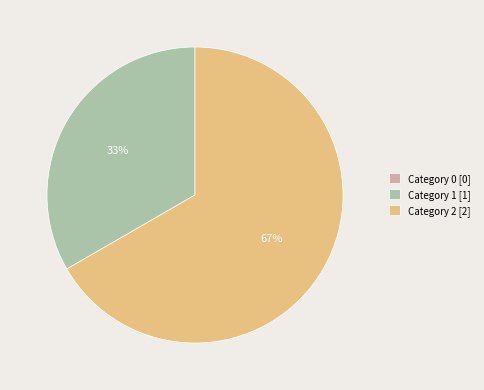

Which has a higher value, Category 1 [1] or Category 2 [2]?

Category 2 [2]